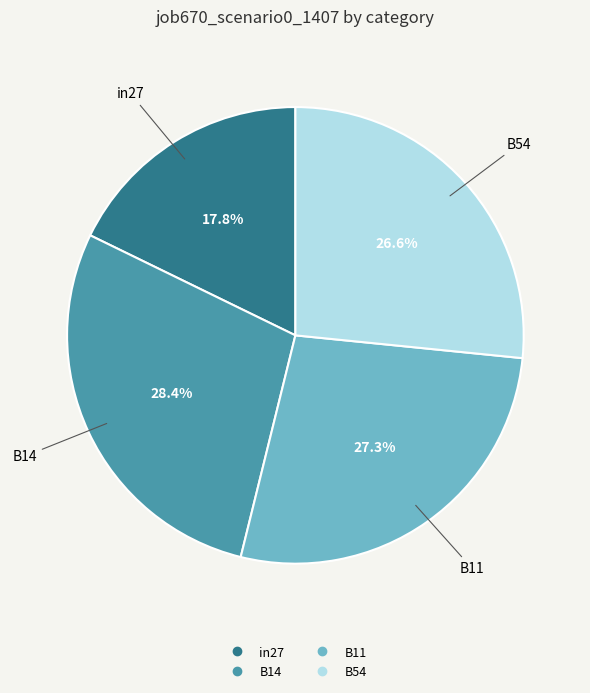

Is there any slice that represents more than half of the pie?

No